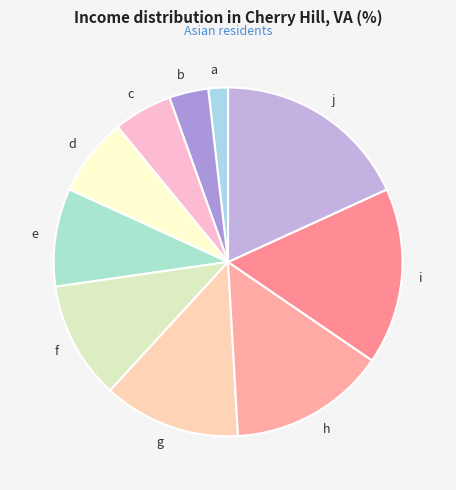

Count the number of slices in the pie.

10